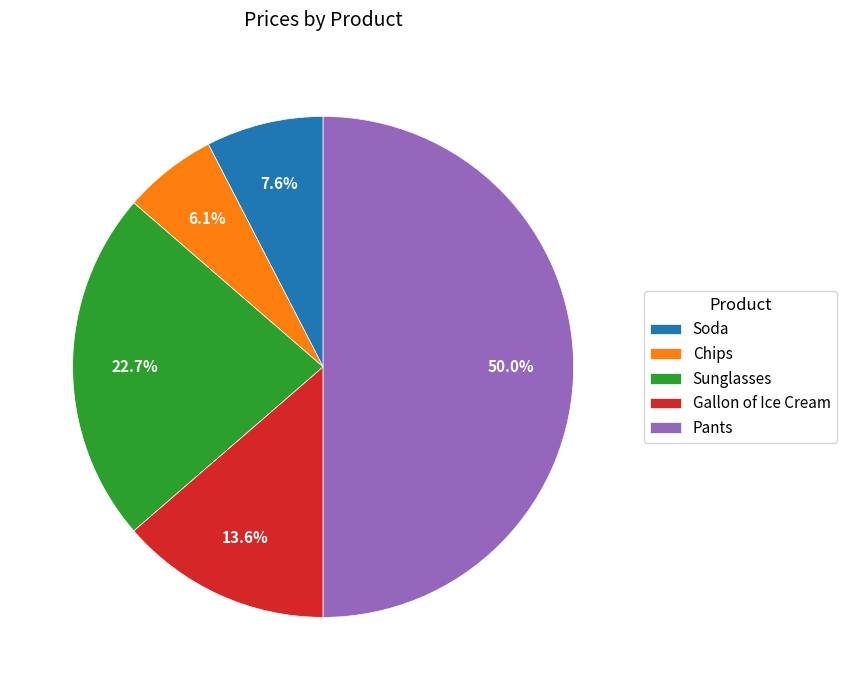

To the nearest percent, what portion does Sunglasses represent?

23%